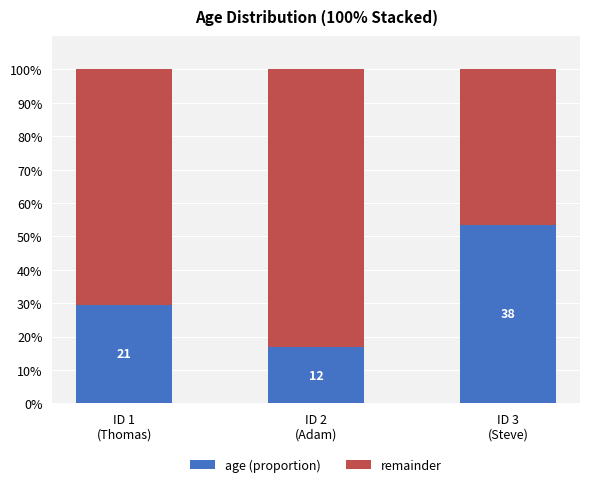

What are all the series names shown in the legend?

age (proportion), remainder